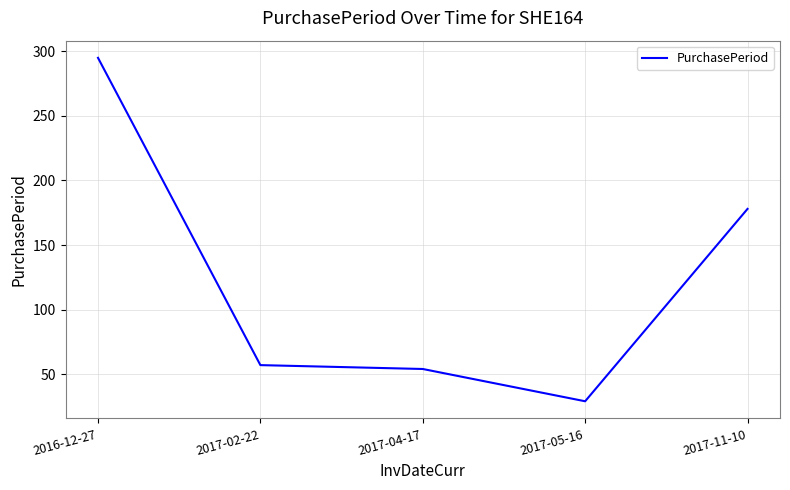

Is it true that the value at 2017-05-16 is 29?

True